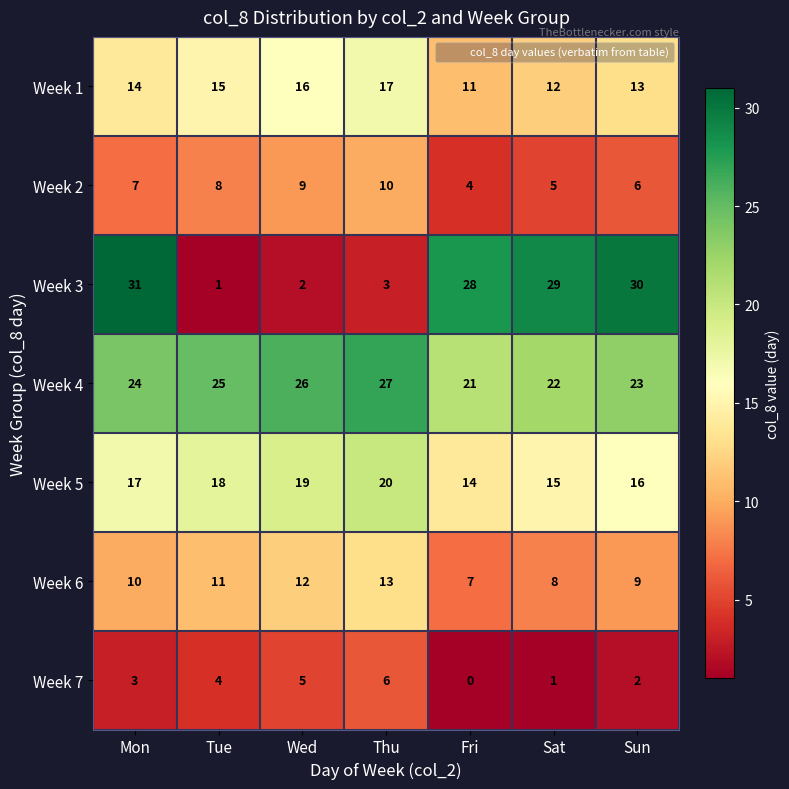

Which series has the largest total across all categories?

Week 4